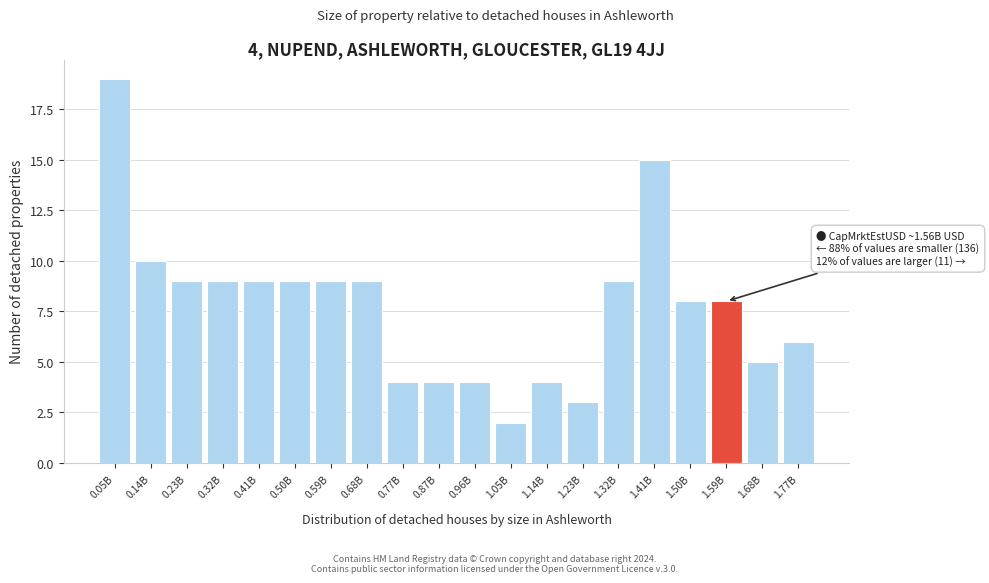

Reading right to left, what are all the values shown in this chart?

1.77B=6	1.68B=5	1.59B=8	1.50B=8	1.41B=15	1.32B=9	1.23B=3	1.14B=4	1.05B=2	0.96B=4	0.87B=4	0.77B=4	0.68B=9	0.59B=9	0.50B=9	0.41B=9	0.32B=9	0.23B=9	0.14B=10	0.05B=19